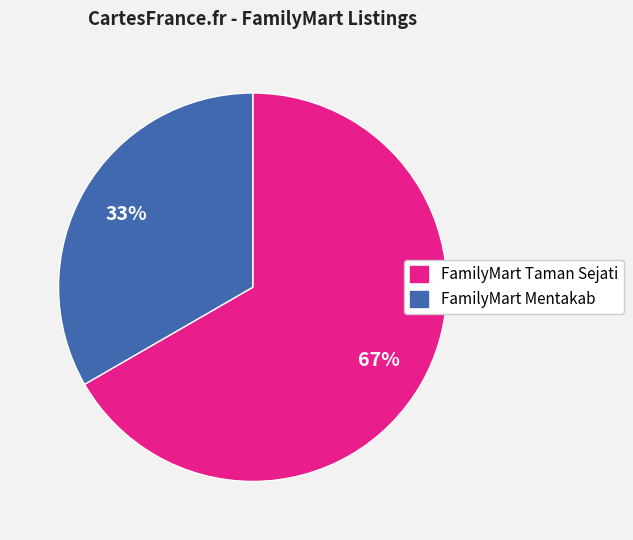

Is there any slice that represents more than half of the pie?

Yes